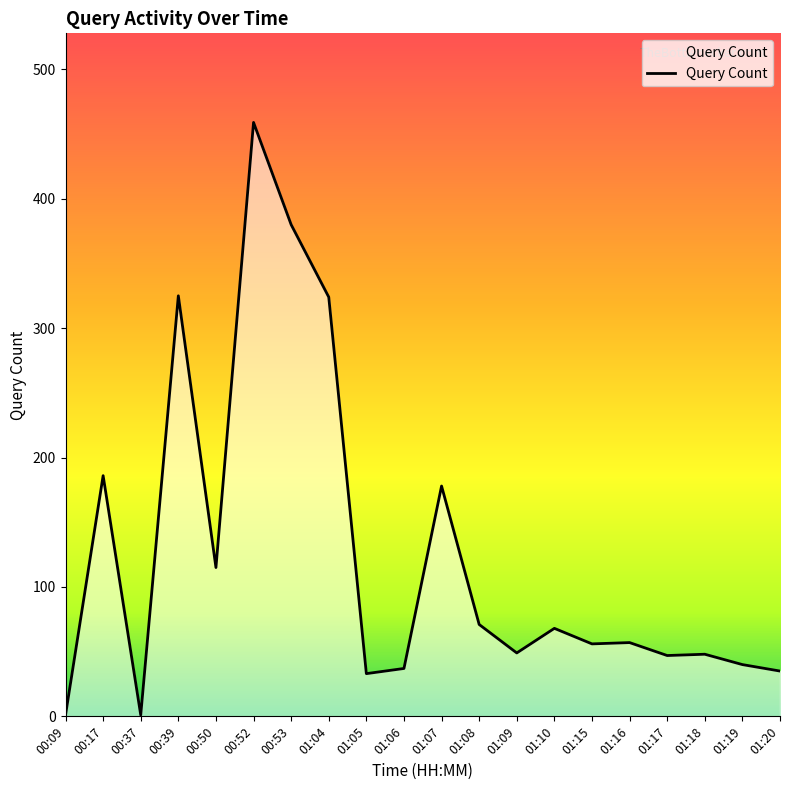

What is the difference between the maximum and minimum values?

458